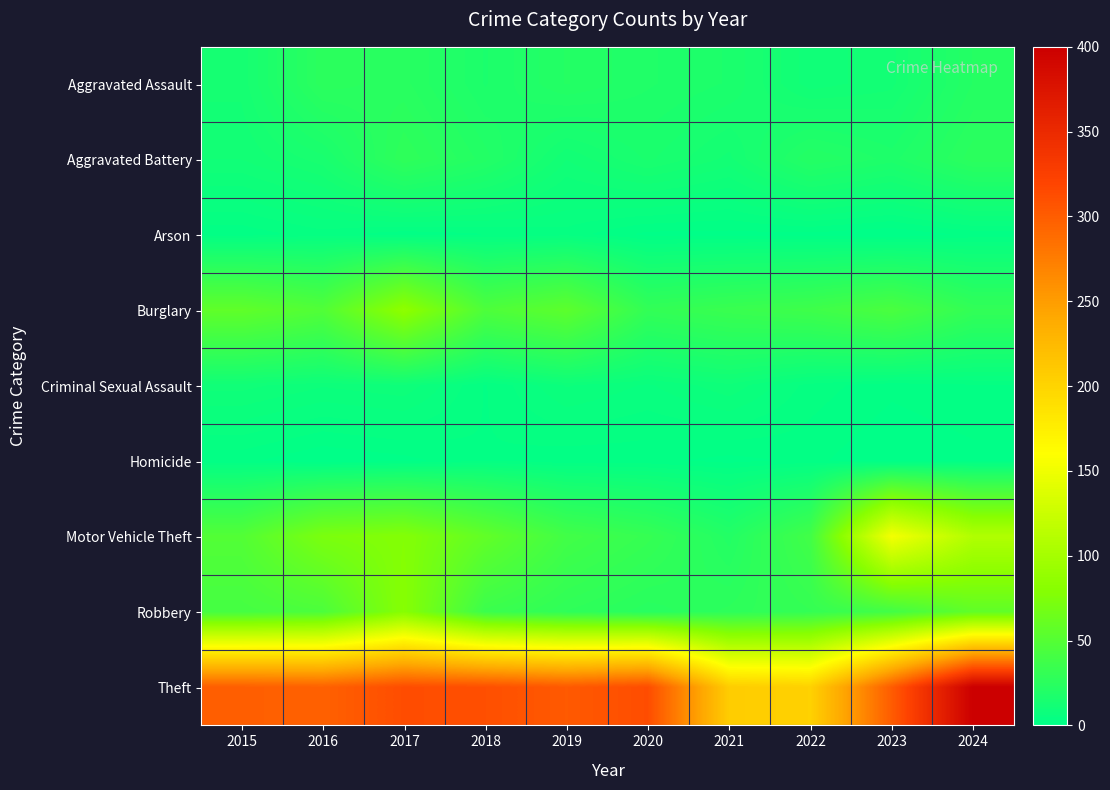

Reading left to right, list all the values displayed in this chart.

Aggravated Assault: 2015=13	2016=26	2017=24	2018=17	2019=22	2020=19	2021=17	2022=10	2023=12	2024=22
Aggravated Battery: 2015=11	2016=15	2017=28	2018=21	2019=11	2020=16	2021=12	2022=22	2023=18	2024=26
Arson: 2015=2	2016=4	2017=2	2018=3	2019=4	2020=1	2021=1	2022=1	2023=0	2024=2
Burglary: 2015=57	2016=48	2017=85	2018=46	2019=55	2020=30	2021=34	2022=37	2023=44	2024=30
Criminal Sexual Assault: 2015=10	2016=8	2017=9	2018=3	2019=8	2020=6	2021=9	2022=4	2023=2	2024=3
Homicide: 2015=2	2016=0	2017=1	2018=3	2019=2	2020=2	2021=1	2022=2	2023=0	2024=1
Motor Vehicle Theft: 2015=49	2016=73	2017=78	2018=58	2019=39	2020=32	2021=21	2022=39	2023=153	2024=108
Robbery: 2015=41	2016=45	2017=80	2018=35	2019=28	2020=24	2021=27	2022=31	2023=39	2024=57
Theft: 2015=299	2016=297	2017=313	2018=311	2019=303	2020=313	2021=207	2022=203	2023=301	2024=400